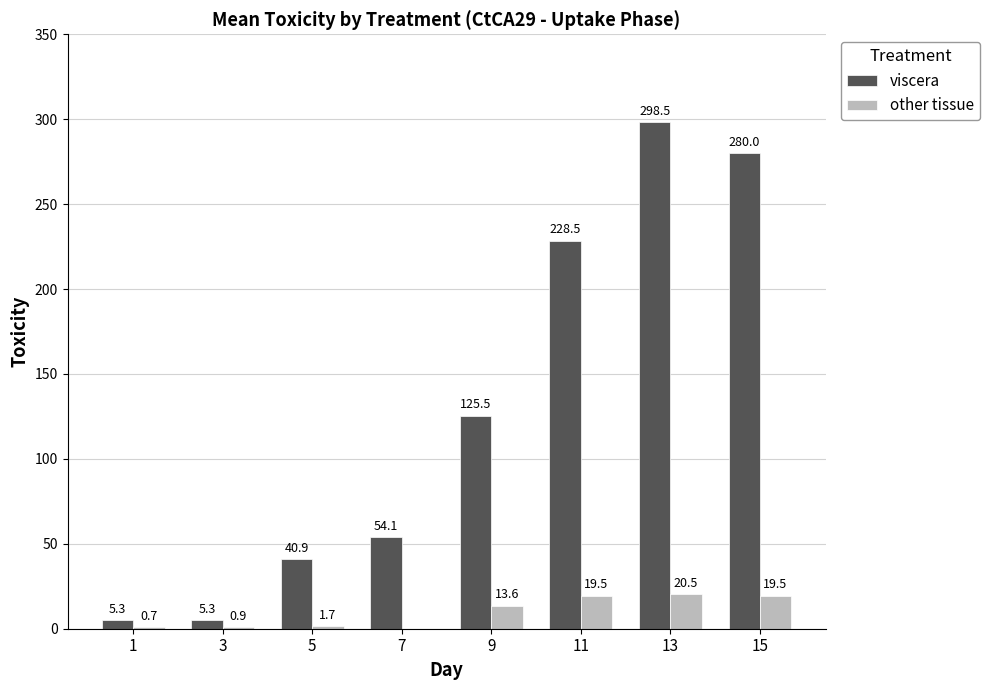

At which label is other tissue closest to 10?

9